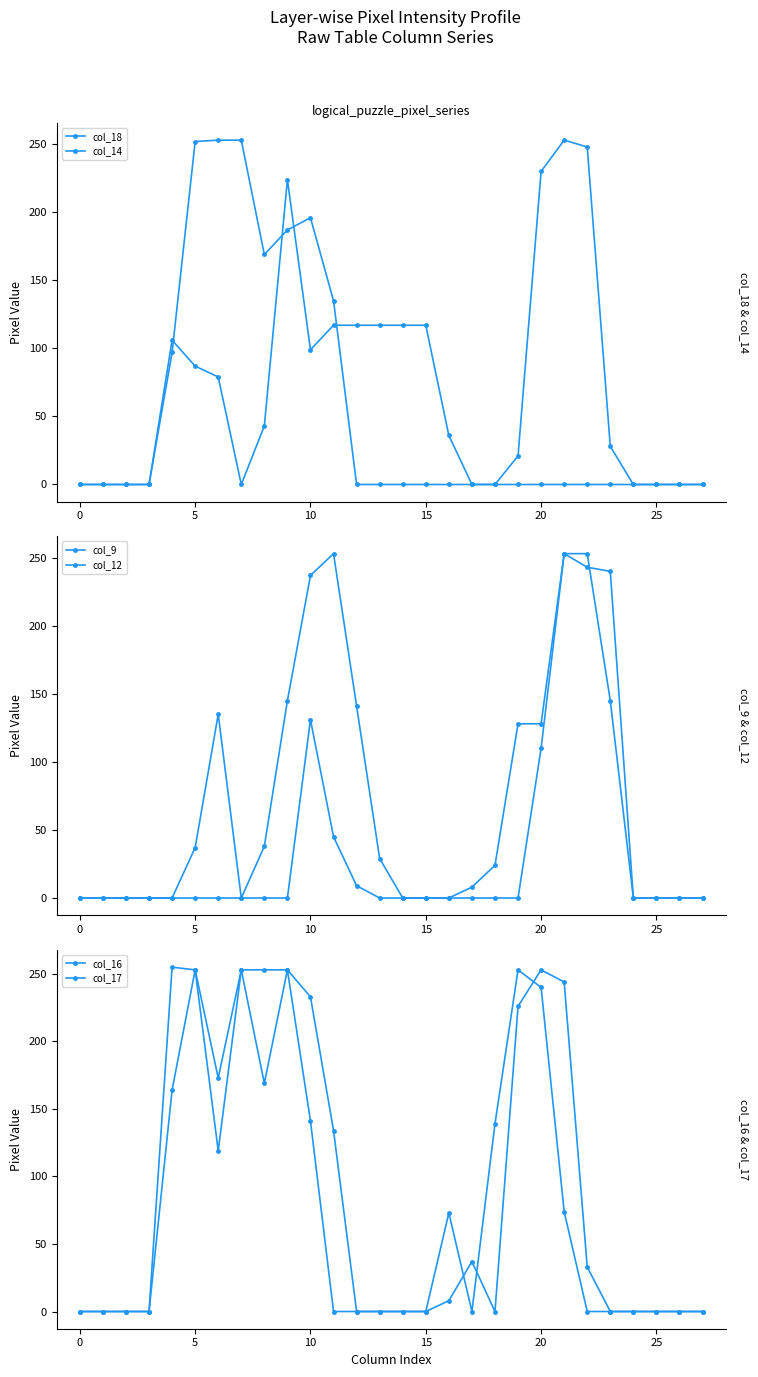

How many interior local peaks does the col_18 series have?

2